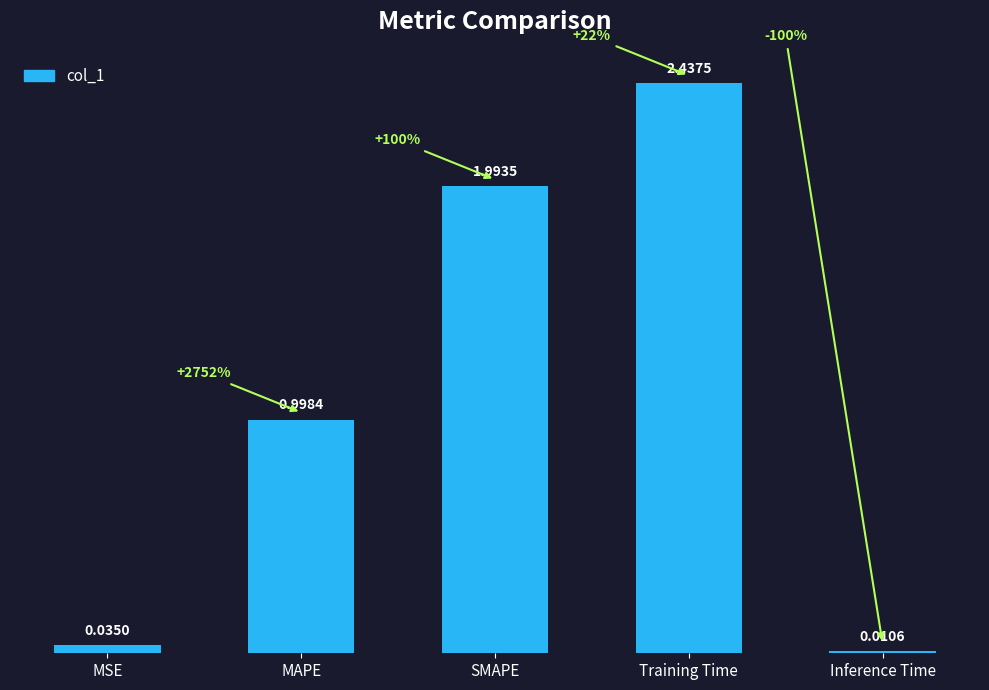

Count the number of categories in the chart.

5